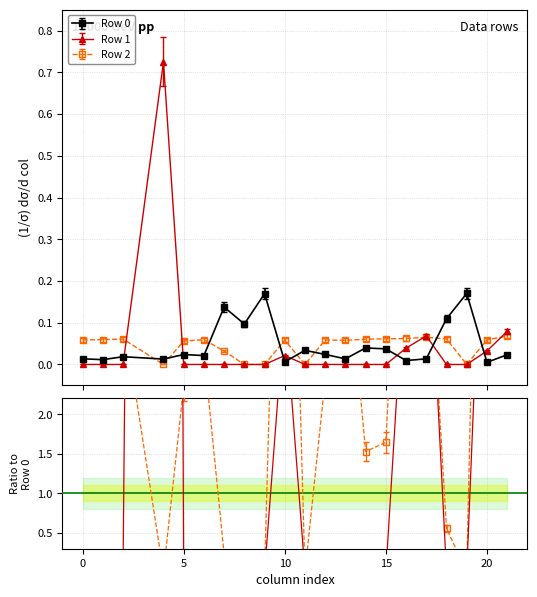

What are all the series names shown in the legend?

Row 0, Row 1, Row 2